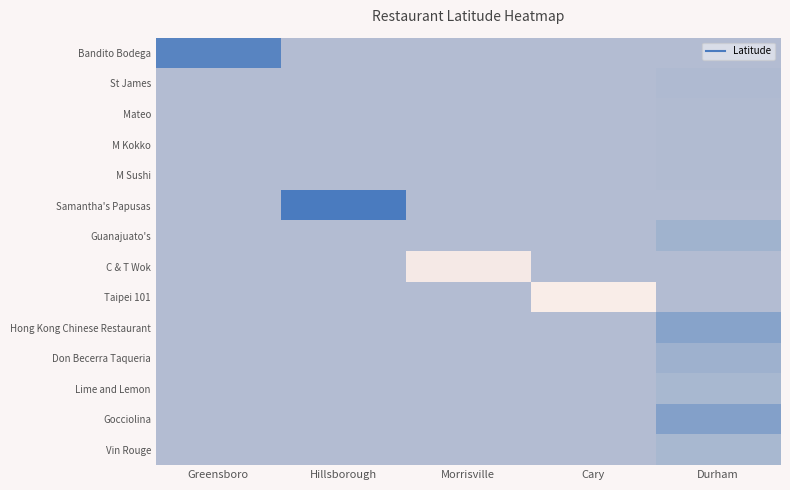

Rank the series at Morrisville from lowest to highest value.

C & T Wok, Bandito Bodega, St James, Mateo, M Kokko, M Sushi, Samantha's Papusas, Guanajuato's, Taipei 101, Hong Kong Chinese Restaurant, Don Becerra Taqueria, Lime and Lemon, Gocciolina, Vin Rouge